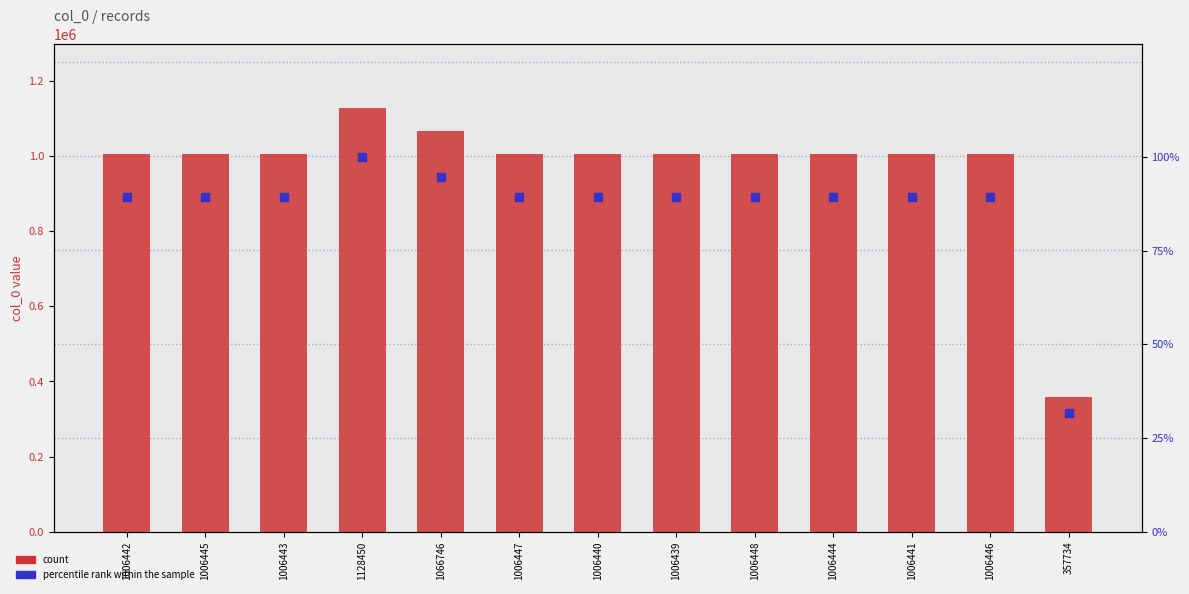

What is the total value across all series at 1006445?

1006534.2